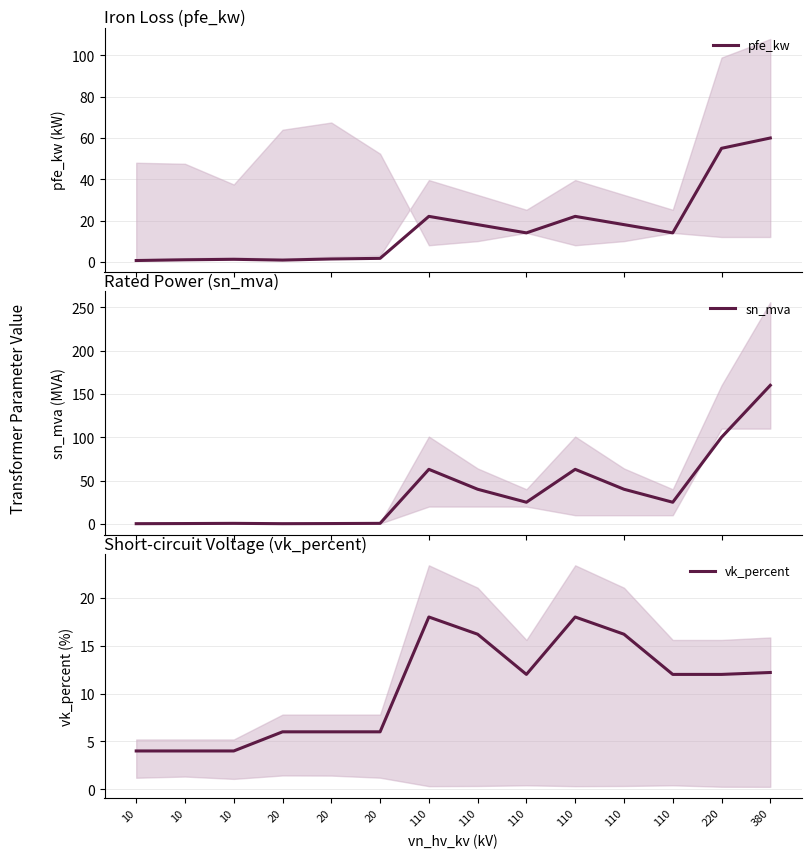

Which category has the lowest value in the vk_percent series?

10